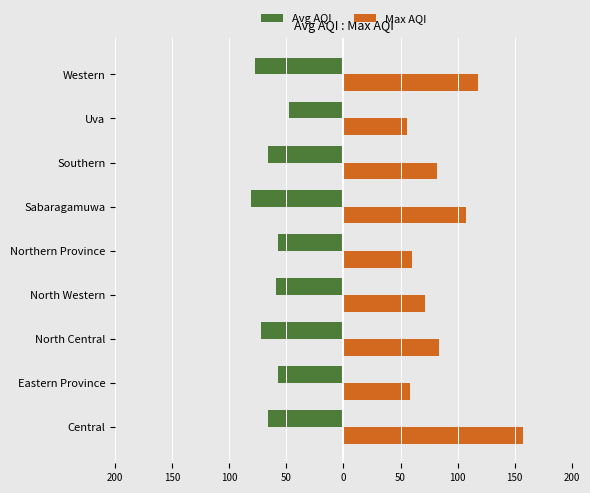

What are all the series names shown in the legend?

Avg AQI, Max AQI